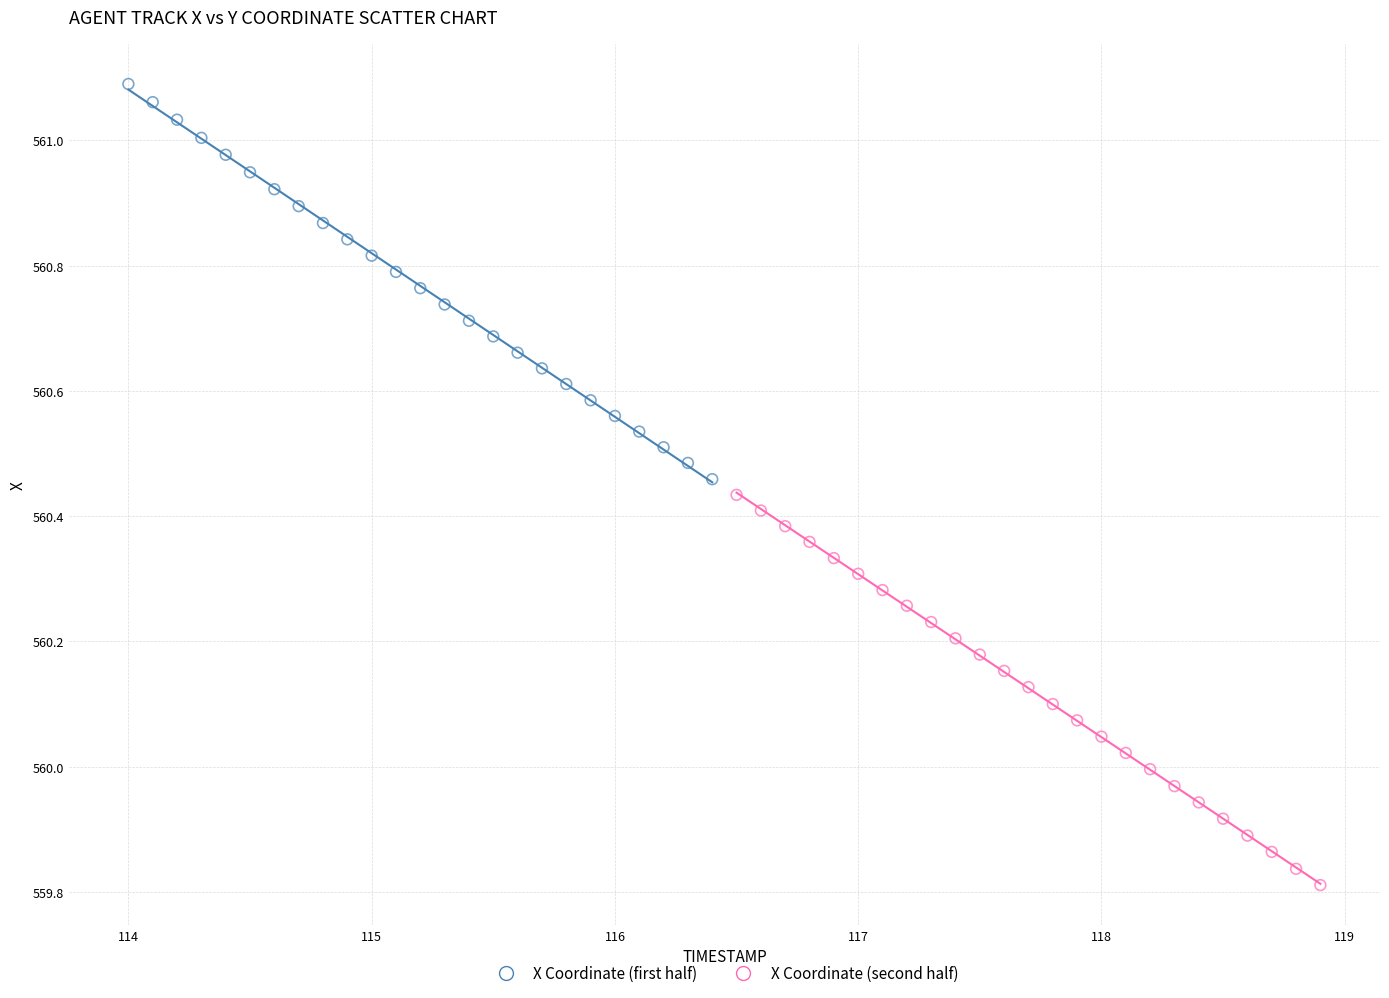

Which series contains the highest Y value?

X Coordinate (first half)